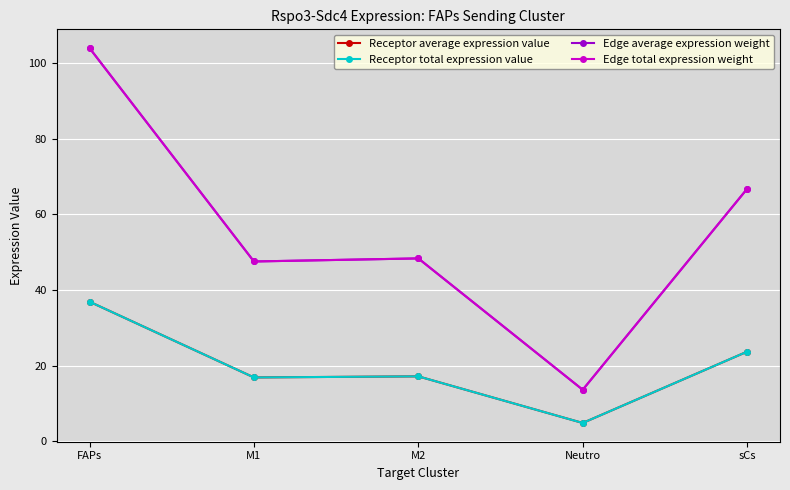

In Receptor average expression value, how many points are higher than both neighbors (excluding endpoints)?

1